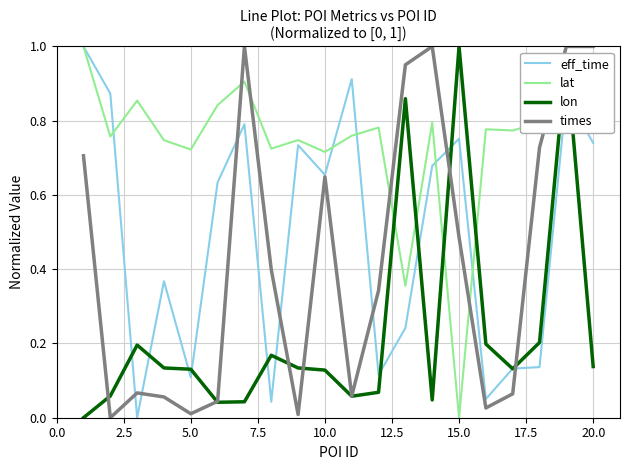

Which series has the largest total across all categories?

lat